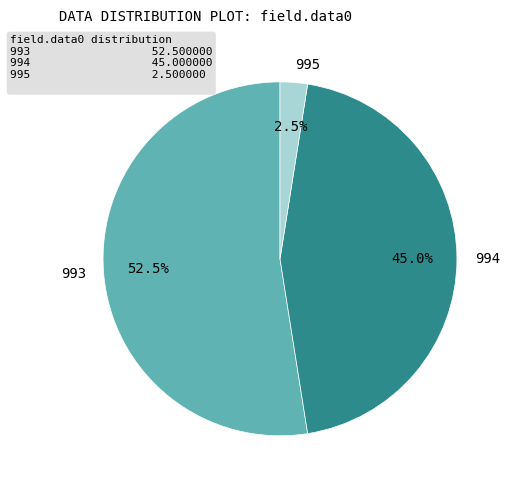

Count the number of slices in the pie.

3